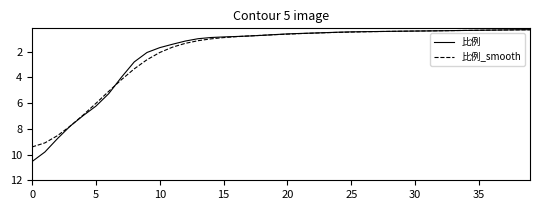

Which series has the largest range (max minus min)?

比例